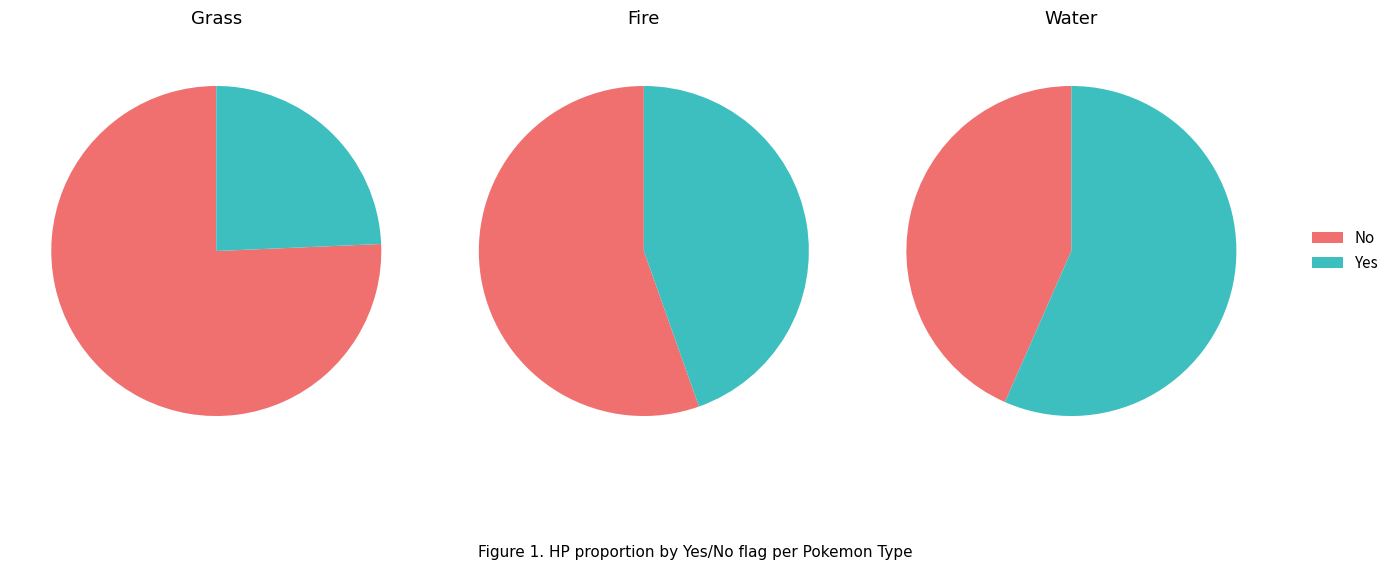

Is it true that 2 is 57% of the pie?

False